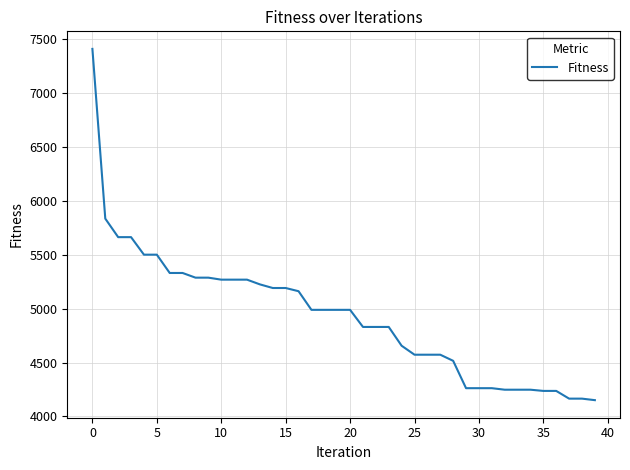

What is the difference between the maximum and minimum values?

3260.0